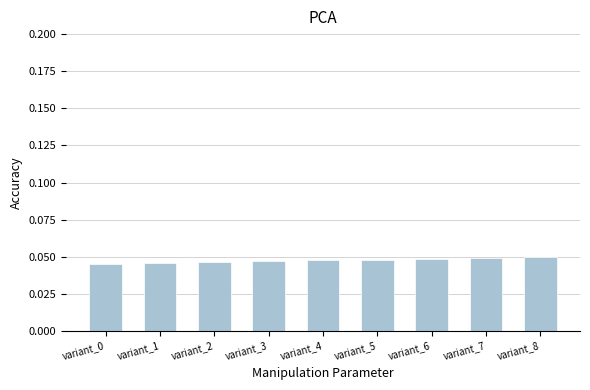

What is the sum of the values at variant_6 and variant_5?

0.1